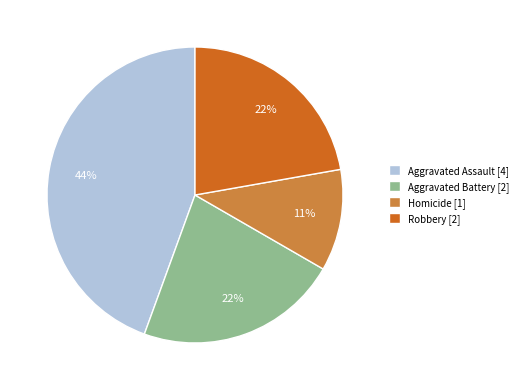

The Homicide slice represents 11% of the pie. True or false?

True